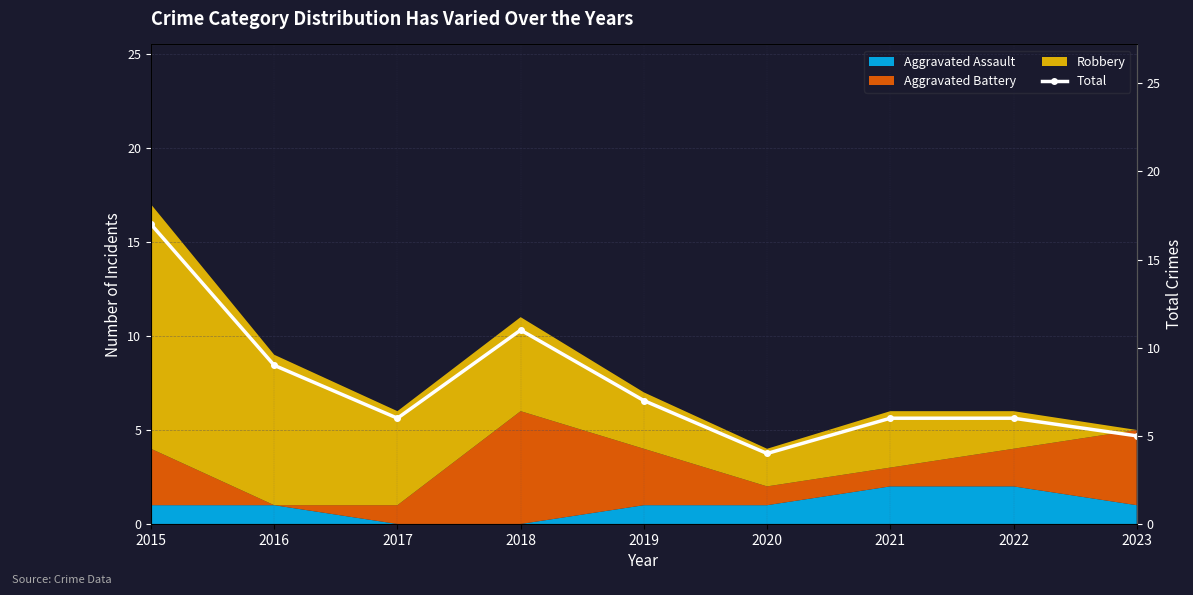

What is the minimum value shown in the chart?

4